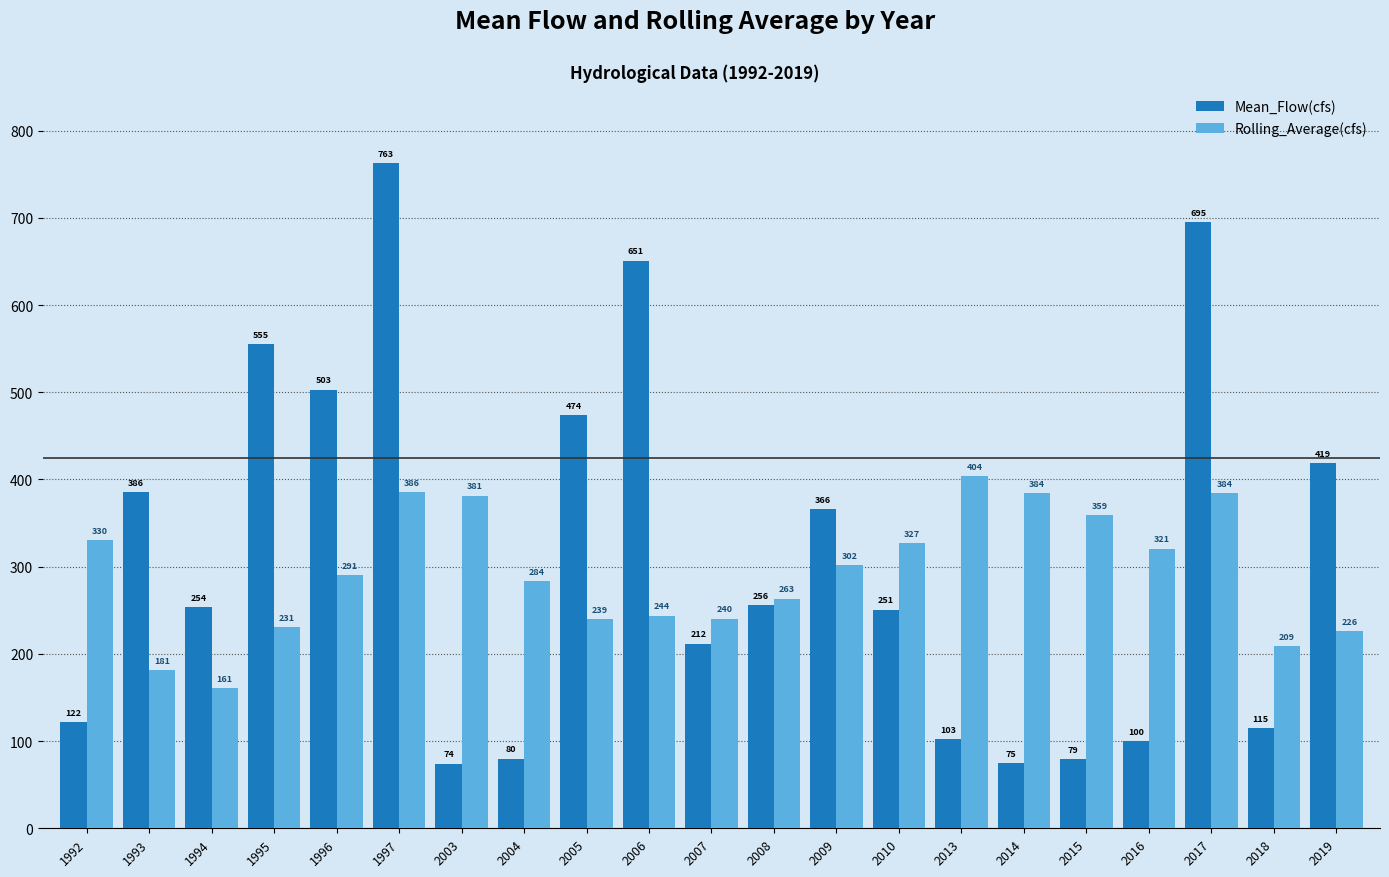

True or false: Rolling_Average(cfs) has a value of 283.8 at 2004.

True